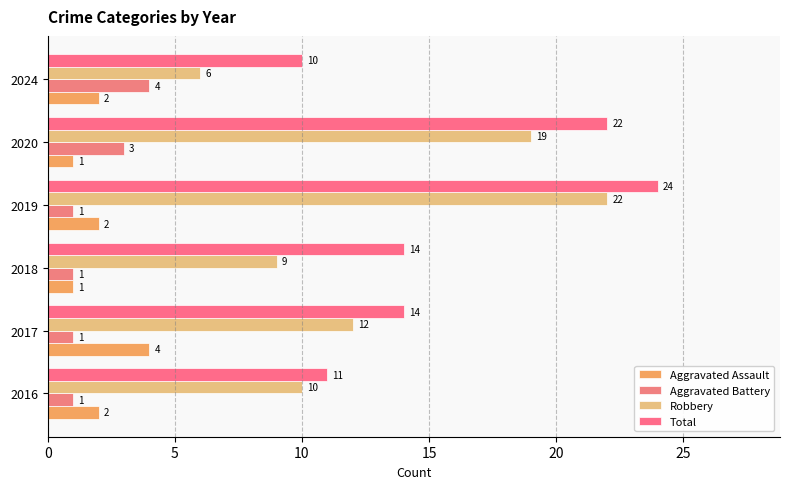

How many values in the Aggravated Assault series are below 2?

2